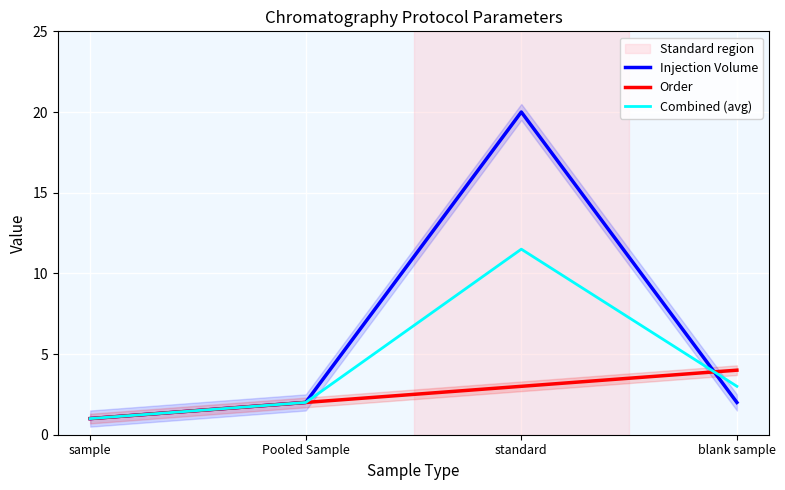

What is the minimum value for Order?

1.0